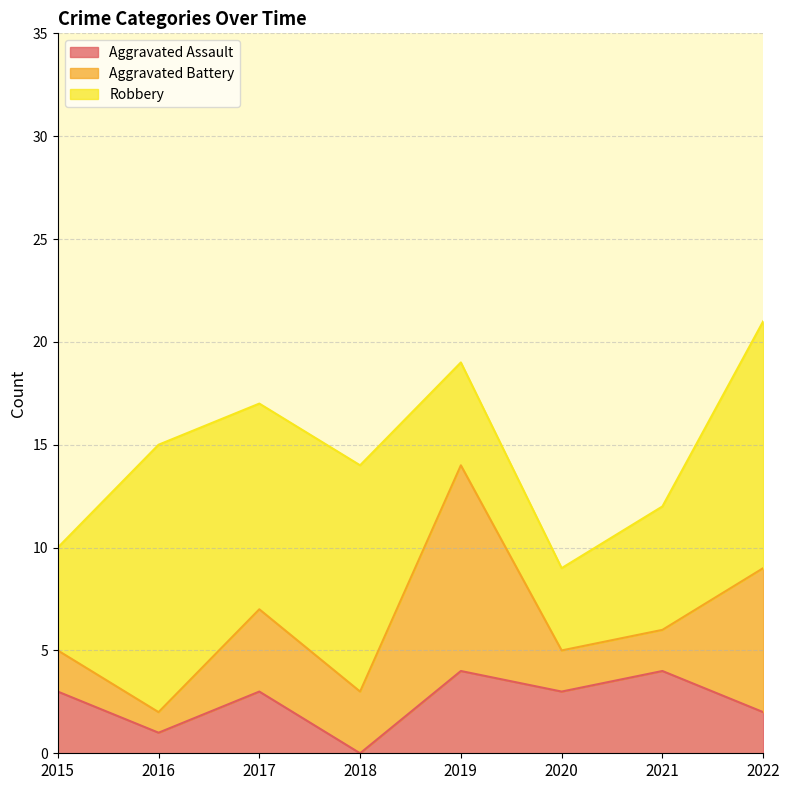

Which series has the largest total across all categories?

Robbery